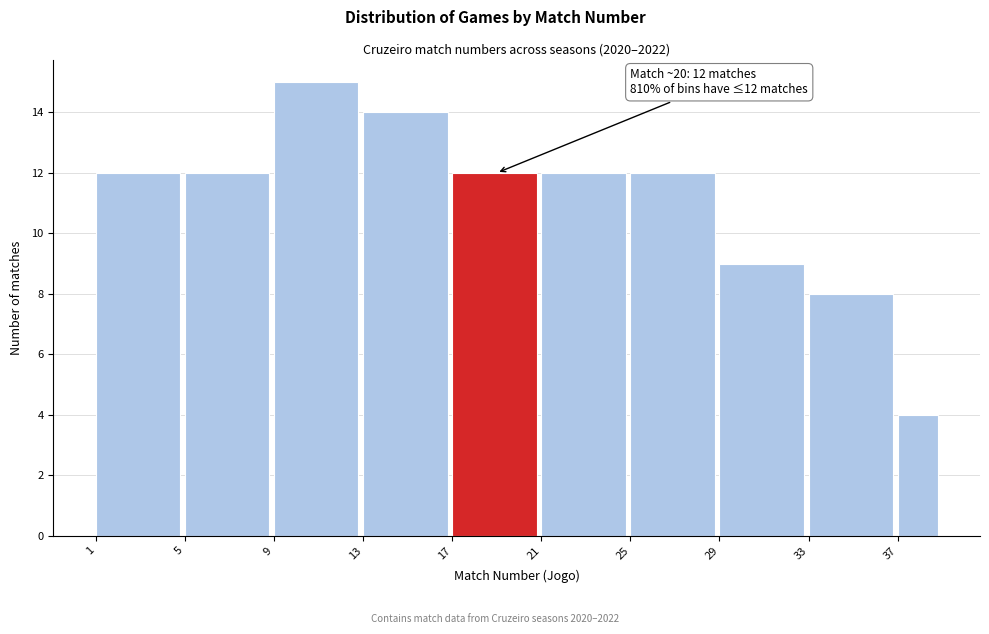

Which range on the x-axis has the tallest bar?

9 to 13